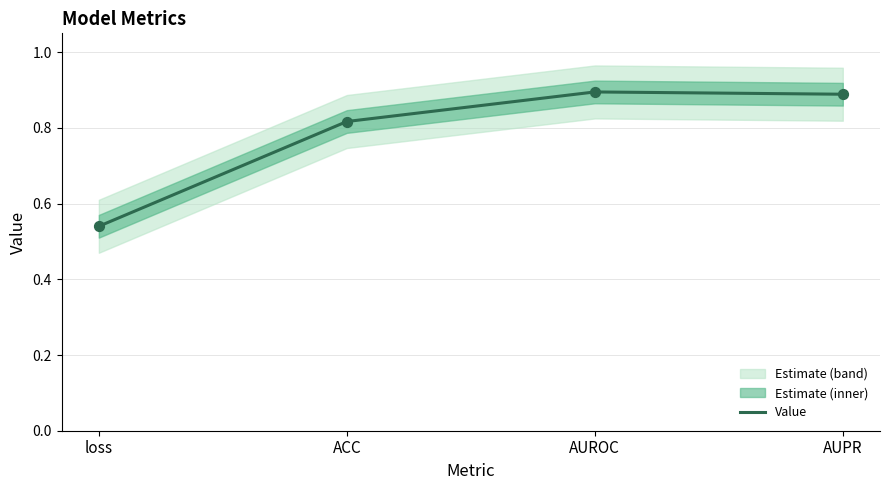

What is the change in value from loss to AUROC?

+0.4